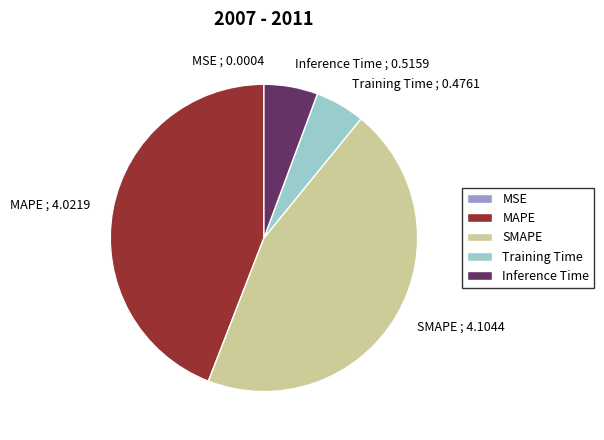

The Training Time slice represents 5% of the pie. True or false?

True